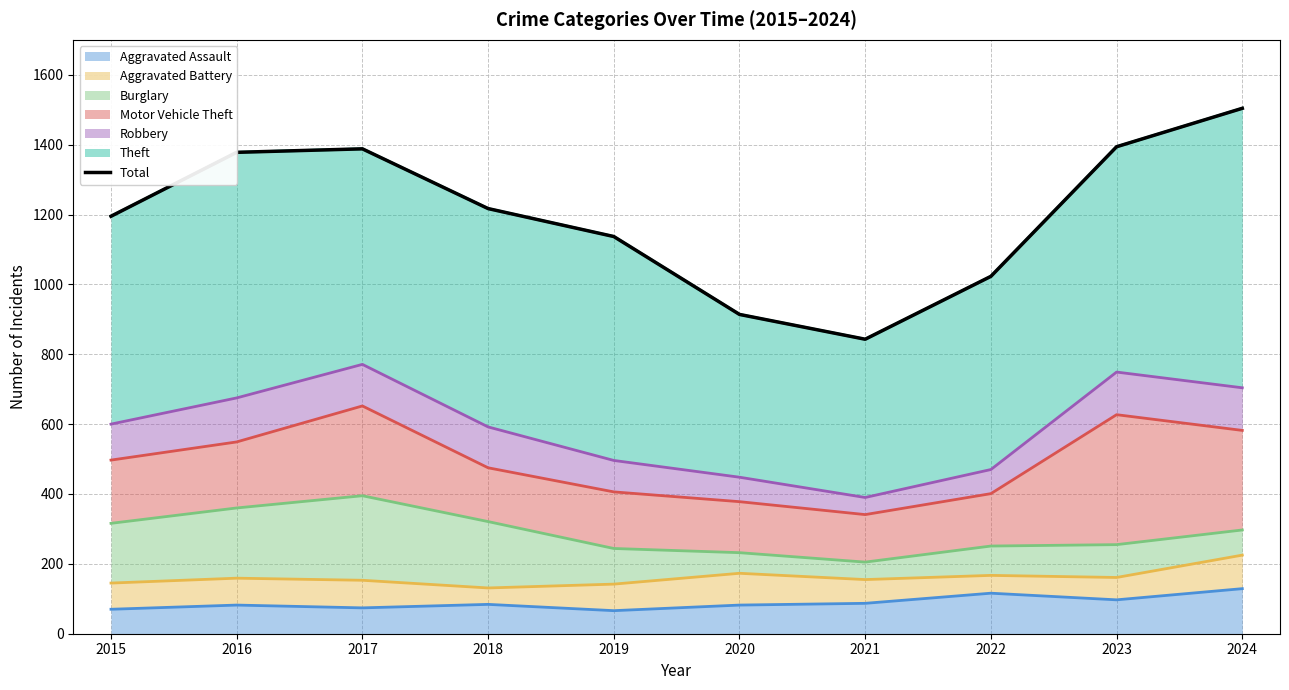

What is the difference between the values at 2024 and 2019?

367